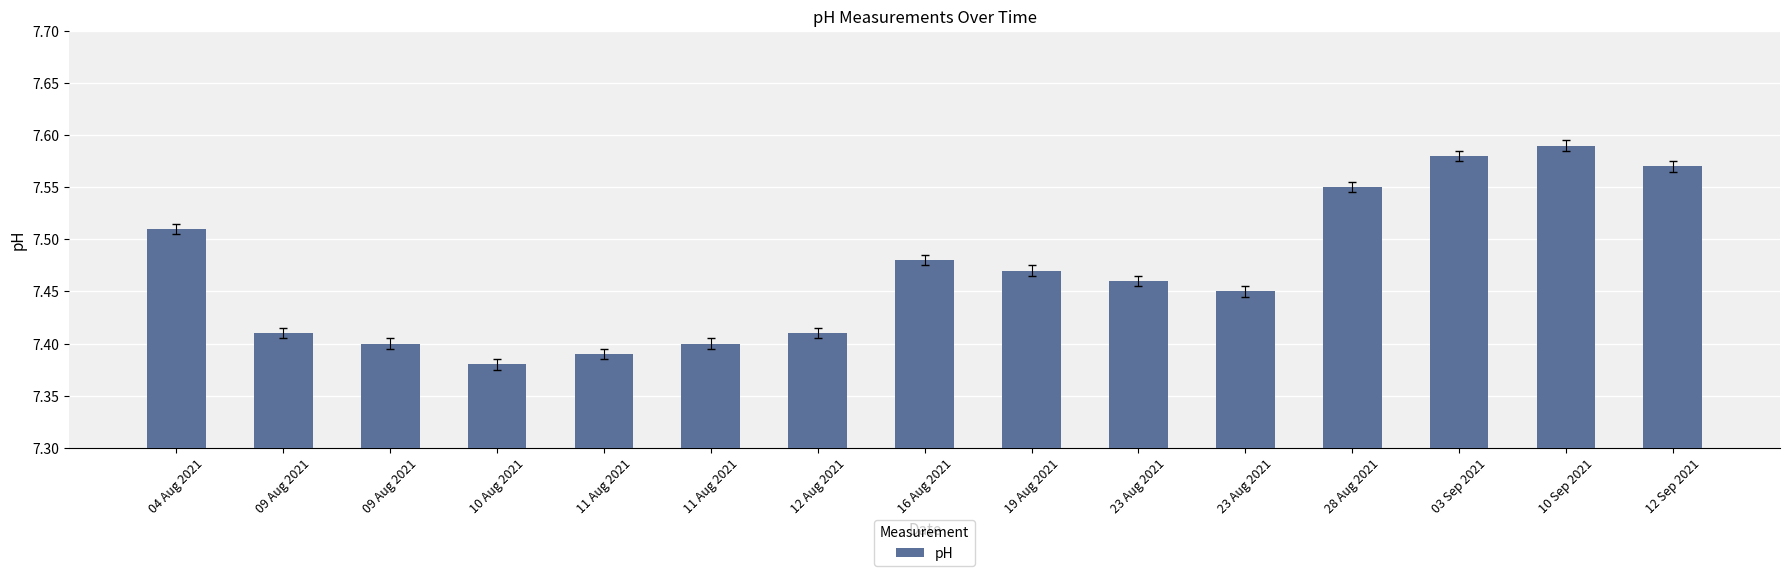

Reading right to left, extract all data points from this chart.

12 Sep 2021=7.6	10 Sep 2021=7.6	03 Sep 2021=7.6	28 Aug 2021=7.5	23 Aug 2021=7.5	23 Aug 2021=7.5	19 Aug 2021=7.5	16 Aug 2021=7.5	12 Aug 2021=7.4	11 Aug 2021=7.4	11 Aug 2021=7.4	10 Aug 2021=7.4	09 Aug 2021=7.4	09 Aug 2021=7.4	04 Aug 2021=7.5